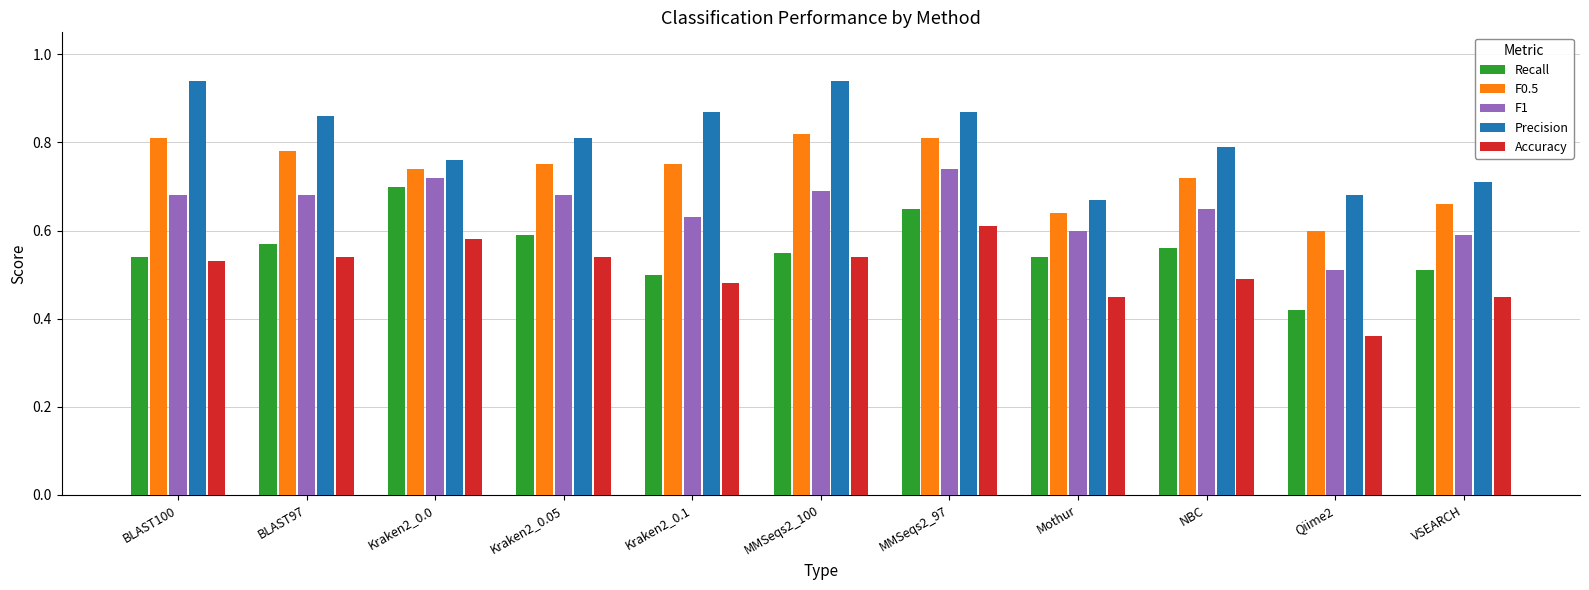

What is the label of the 5th bar from the left?

Kraken2_0.1